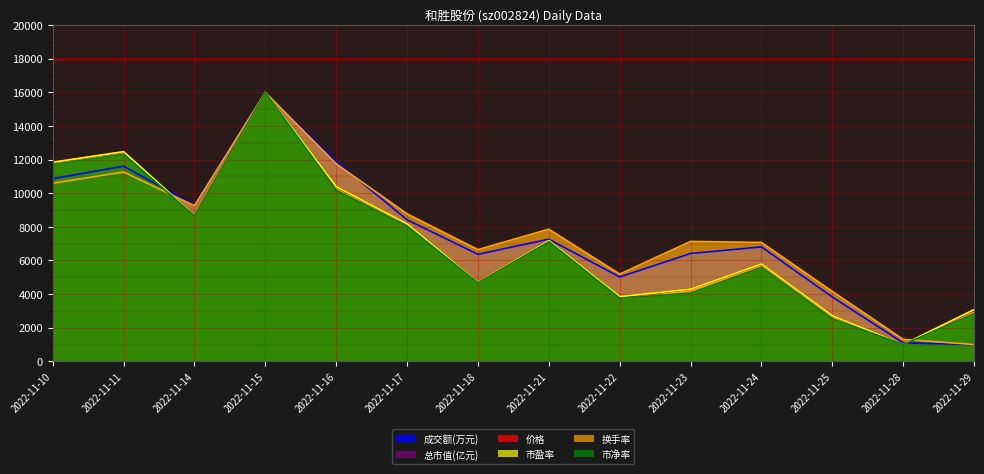

What is the difference between the maximum and minimum values in the 成交额(万元) series?

15000.0